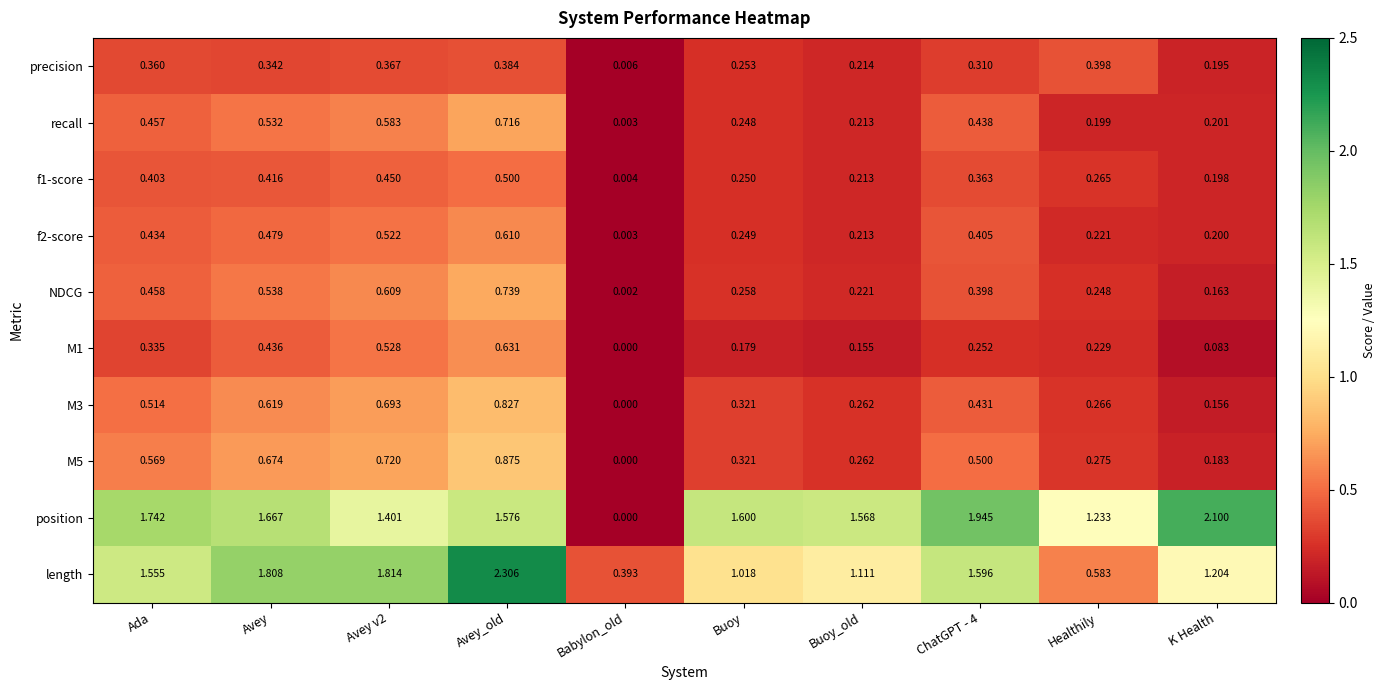

Which series has the largest total across all categories?

position